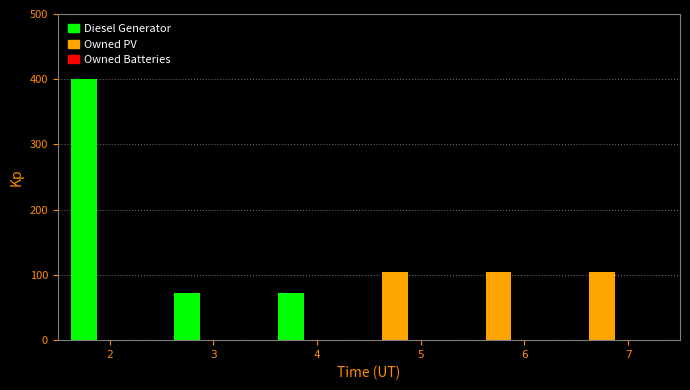

How many bars are there in total?

6